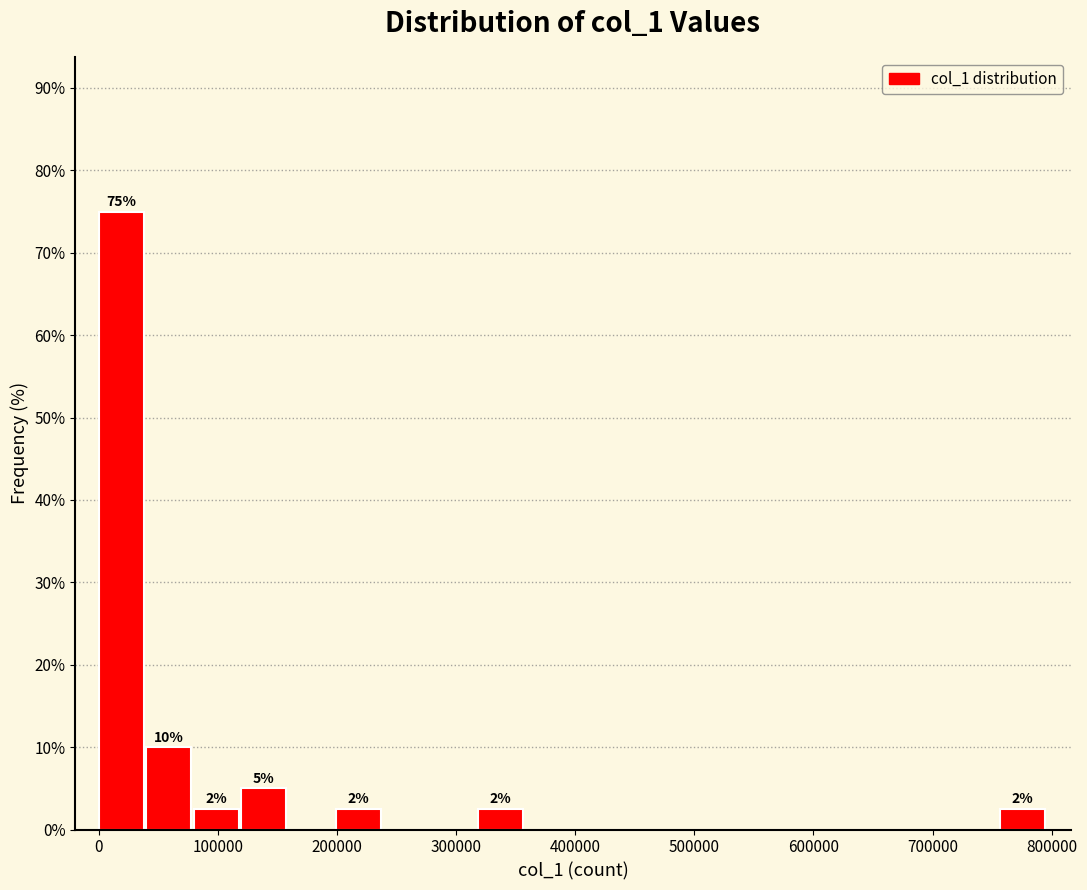

Around what value on the x-axis is the tallest bar? Give the approximate position of its centre, as read against the axis.

20000